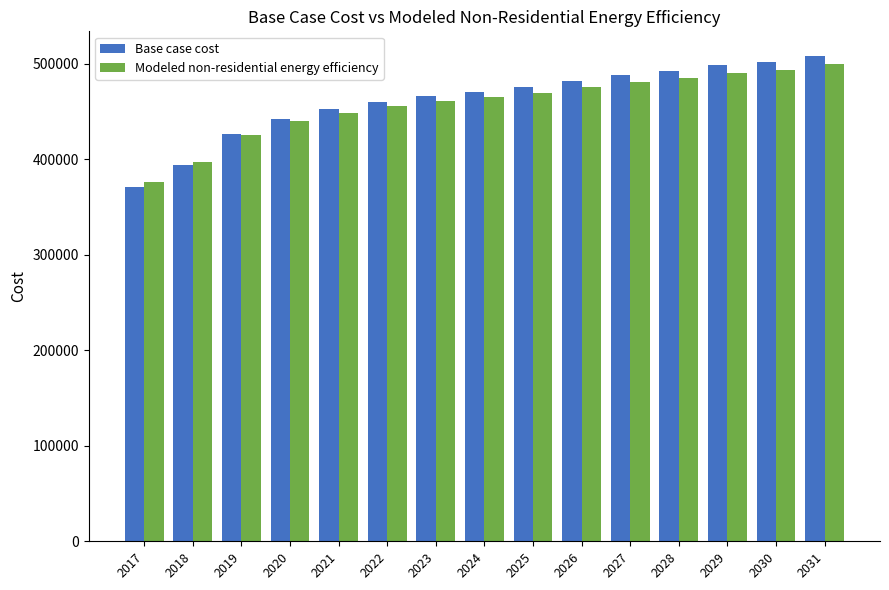

Is it true that Base case cost equals 371195.3 at 2017?

True